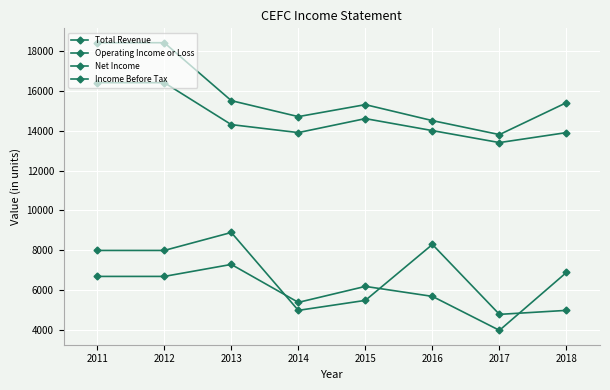

Rank the series by their maximum value, from highest to lowest.

Total Revenue, Operating Income or Loss, Income Before Tax, Net Income